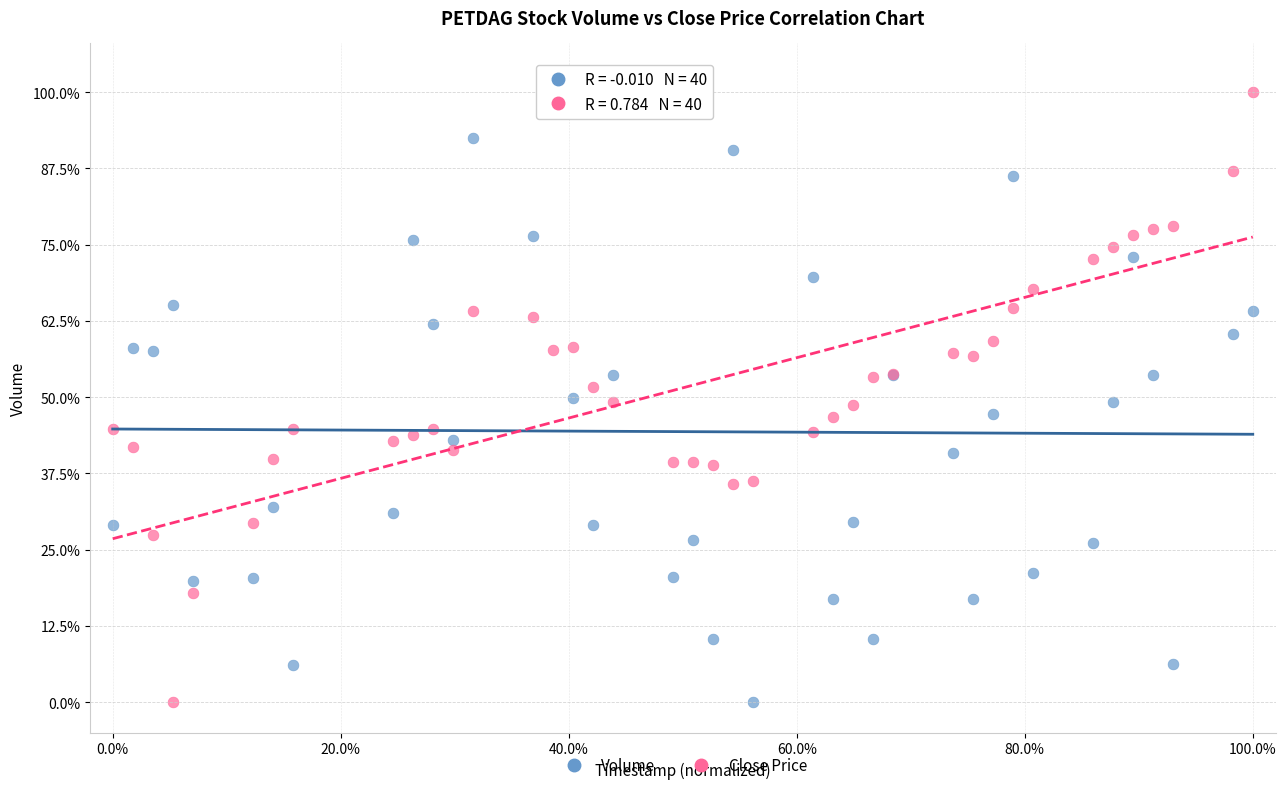

What are all the series names shown in the legend?

Volume, Close Price